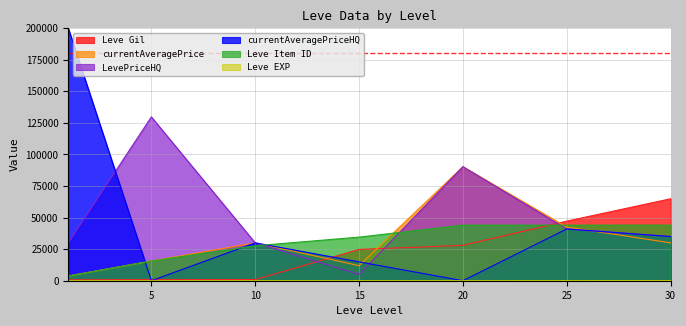

Is the value of Leve Gil at 10 greater than the value of LevePriceHQ at 25?

No